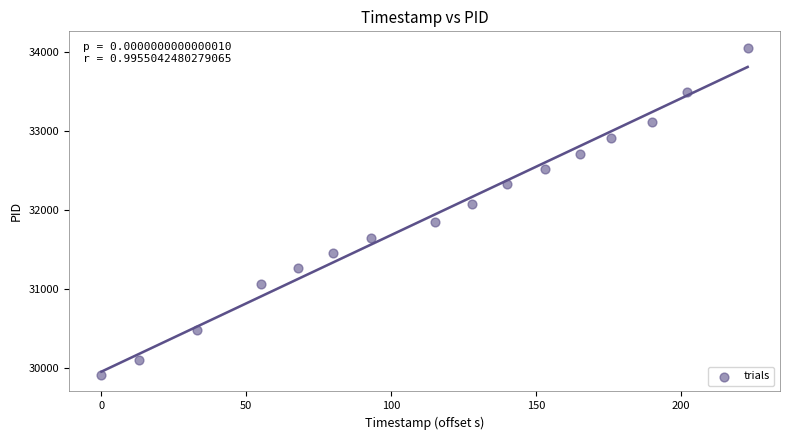

What is the range of X values (max minus min)?

223